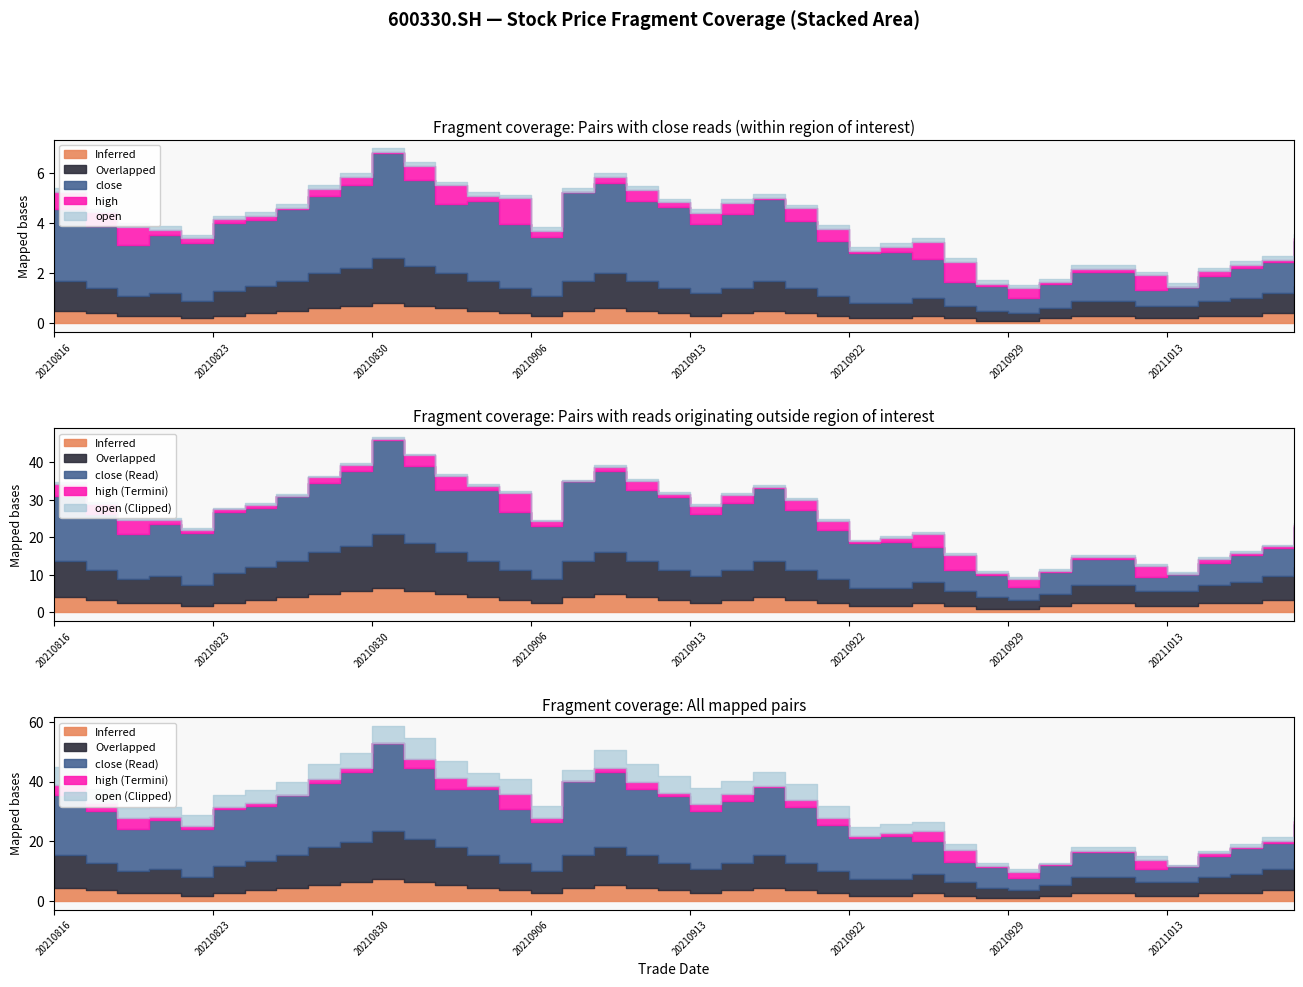

The Overlapped series shows 2.0 at 20210909. True or false?

False